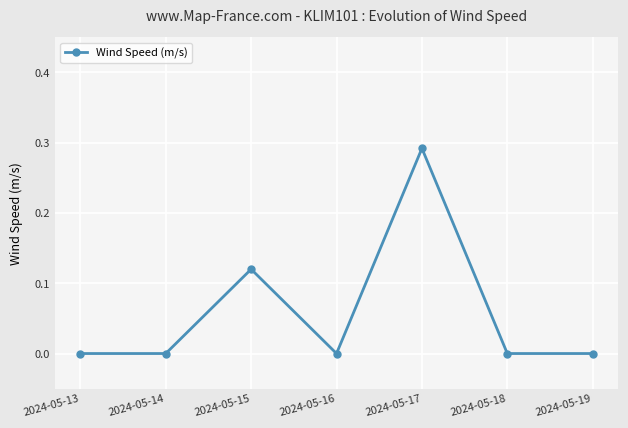

Between 2024-05-15 and 2024-05-19, which is larger?

2024-05-15